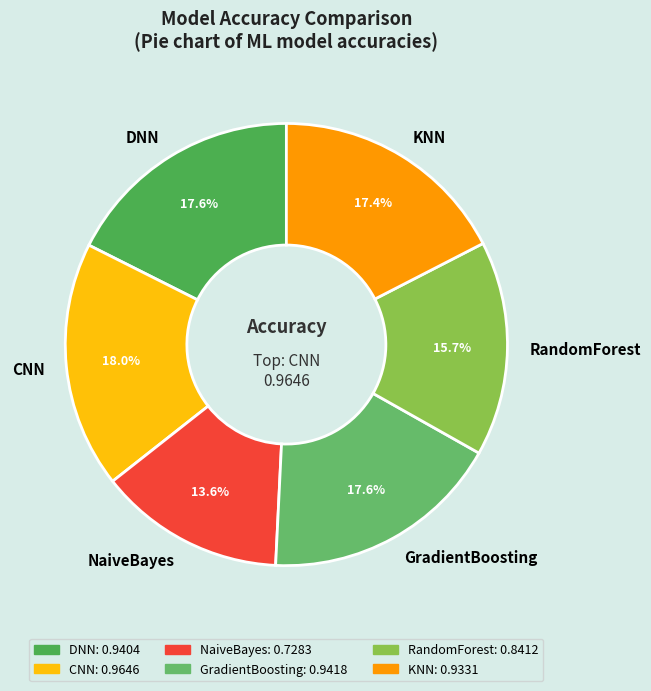

What is the smallest slice in the pie chart?

NaiveBayes